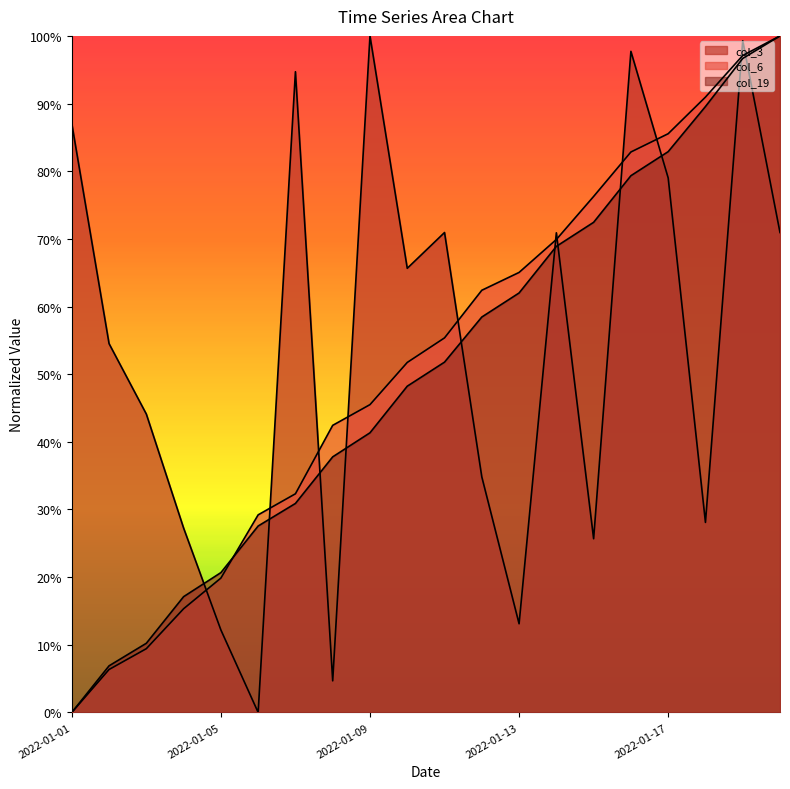

What value does the col_3 series have at 2022-01-10?

0.7